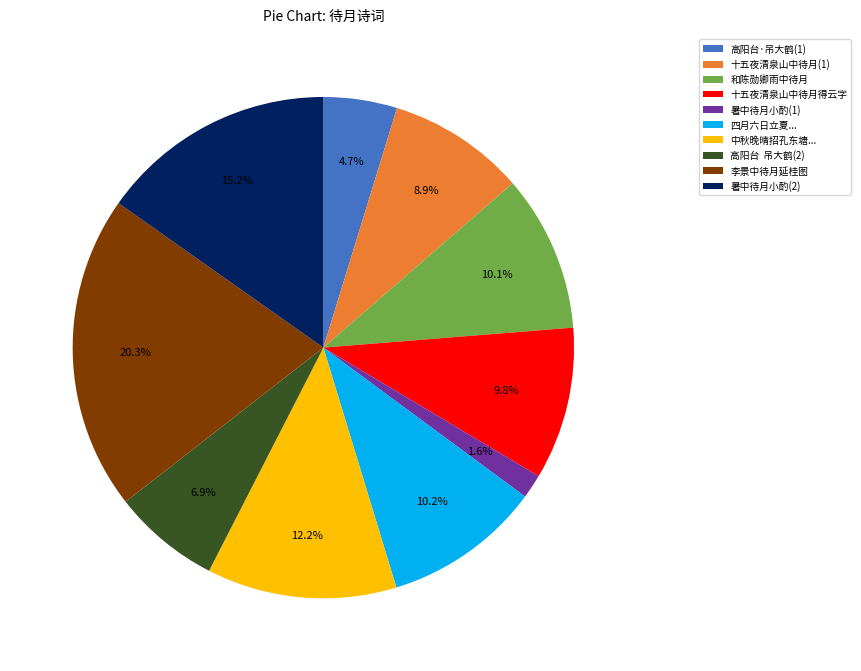

To the nearest percent, what is the difference between the largest and smallest slice percentages?

19%